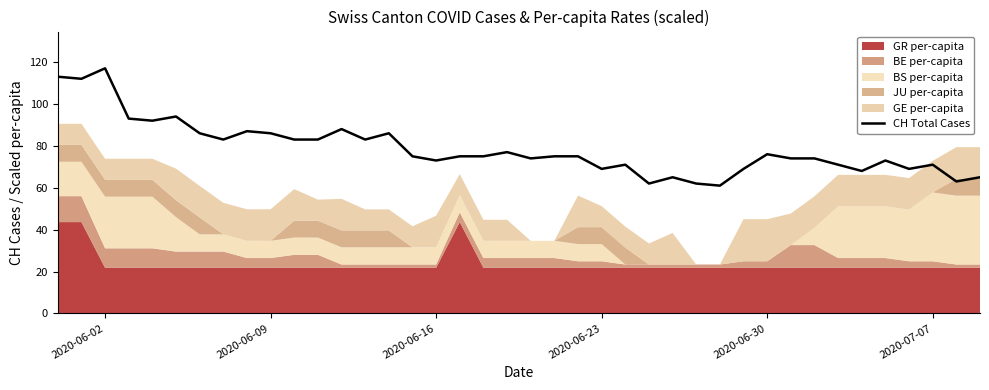

Is it true that CH Total Cases equals 73 at 2020-06-16?

True